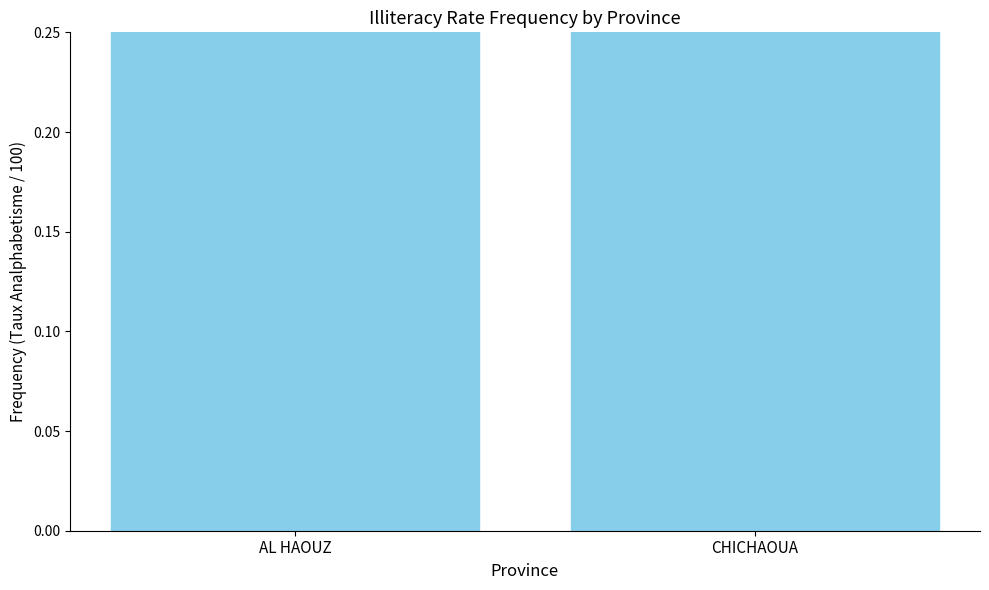

What is the sum of the values at CHICHAOUA and AL HAOUZ?

1.0